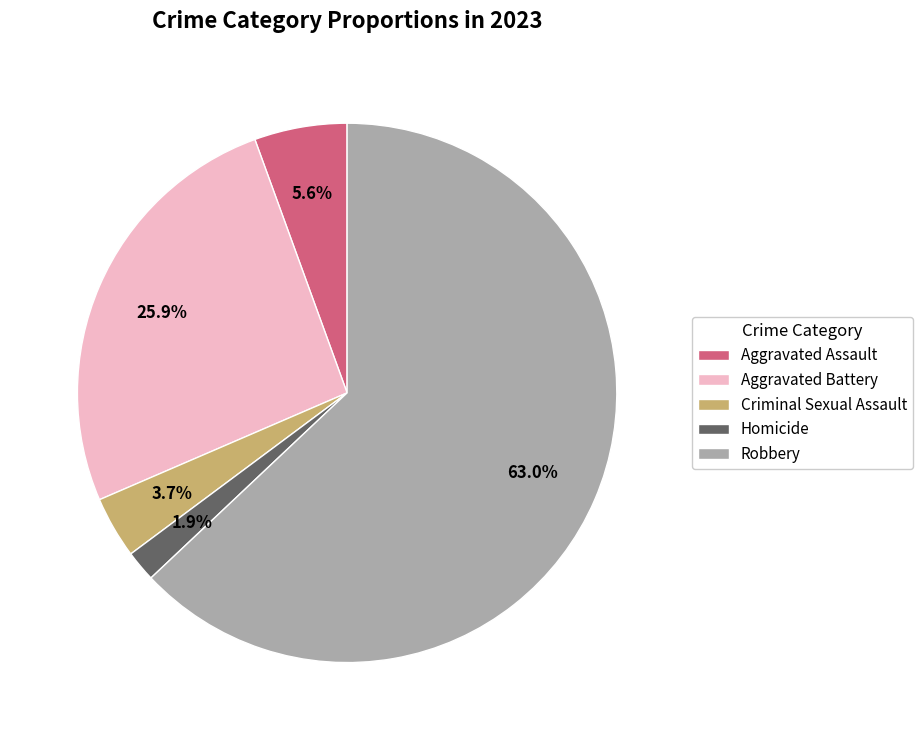

How many segments does this pie chart have?

5